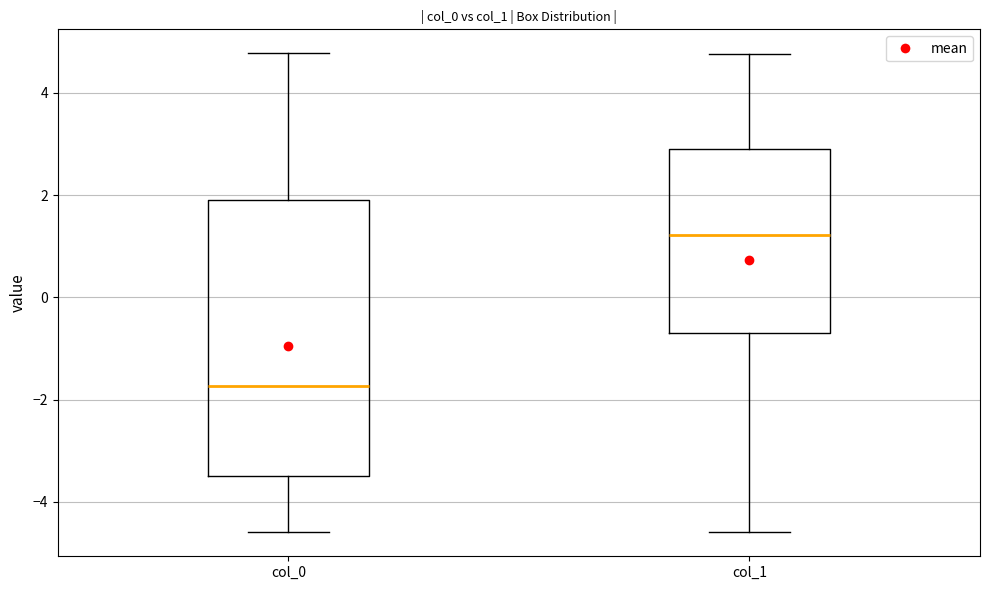

Reading left to right, transcribe this box plot: for each box, give where its median line is, the range the box spans, and where its two whiskers end, as read against the y-axis. The values are not printed on the chart, so give them approximately, as read against the axis.

col_0: median -1.8, box -3.4 to 2.0, whiskers -4.6 to 4.8
col_1: median 1.2, box -0.6 to 2.8, whiskers -4.6 to 4.8